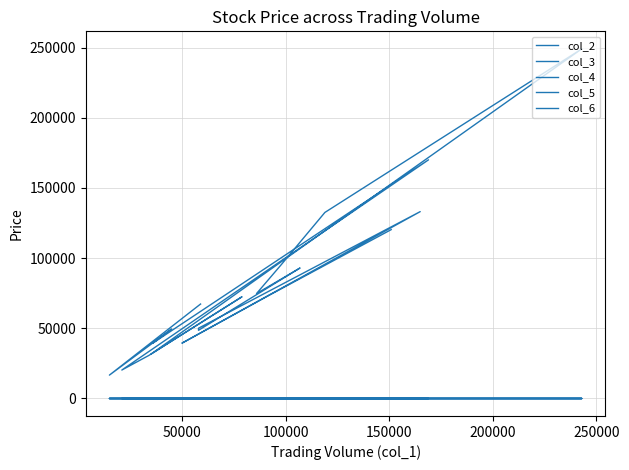

Where does the col_2 series first go above 72470?

200000